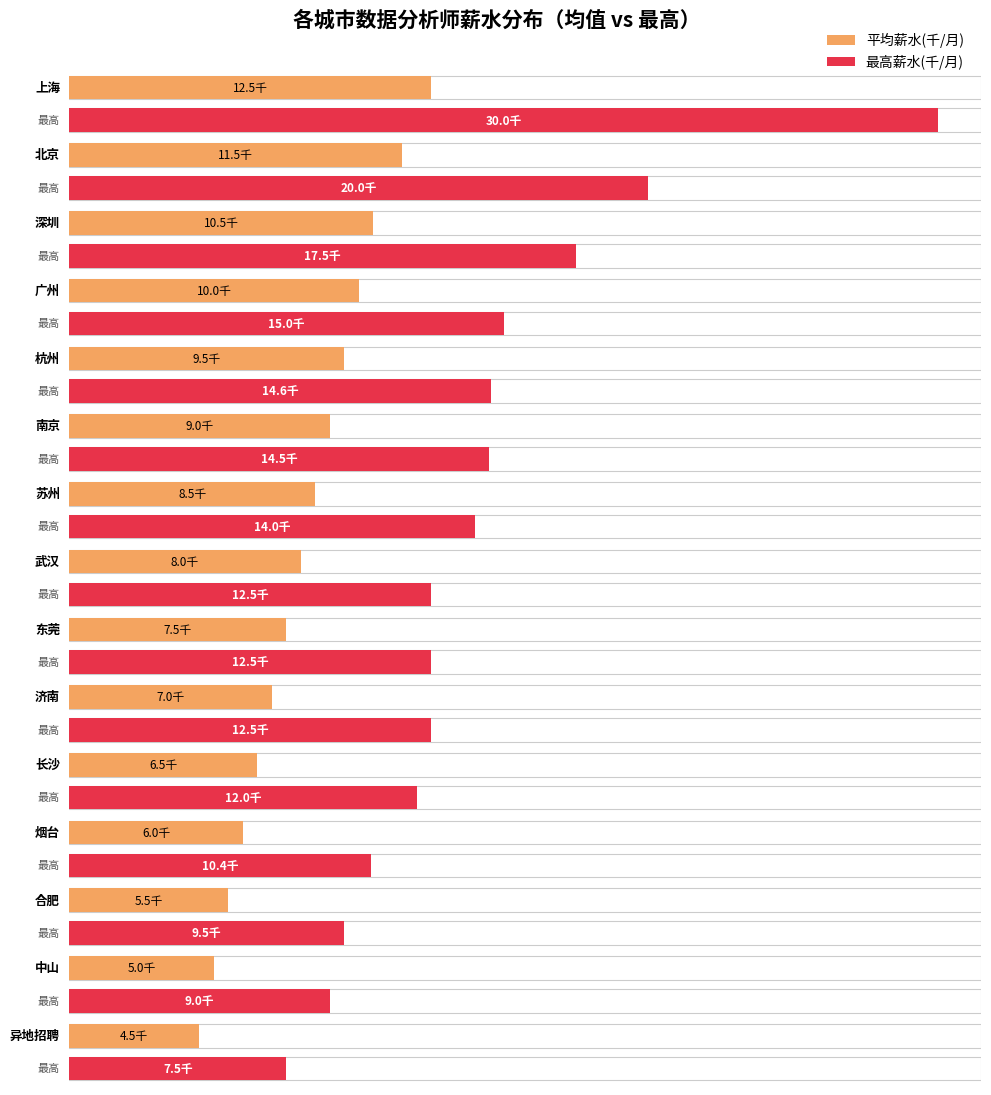

What is the highest value of the 平均薪水(千/月) series?

12.5